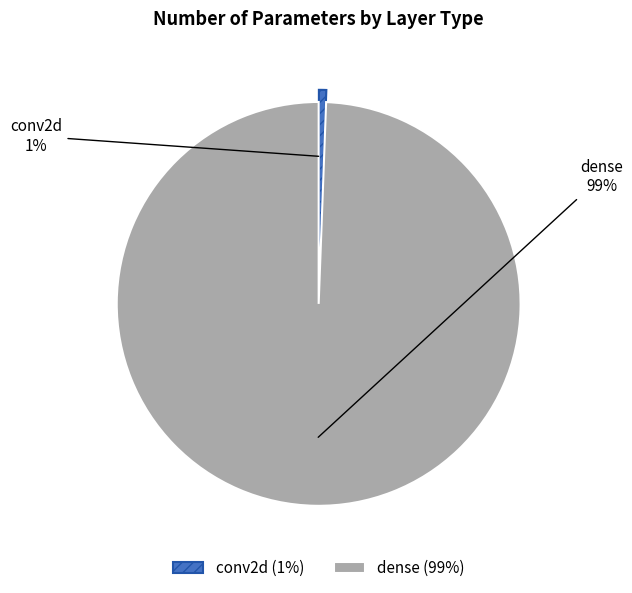

Is the sum of dense and conv2d greater than half?

Yes